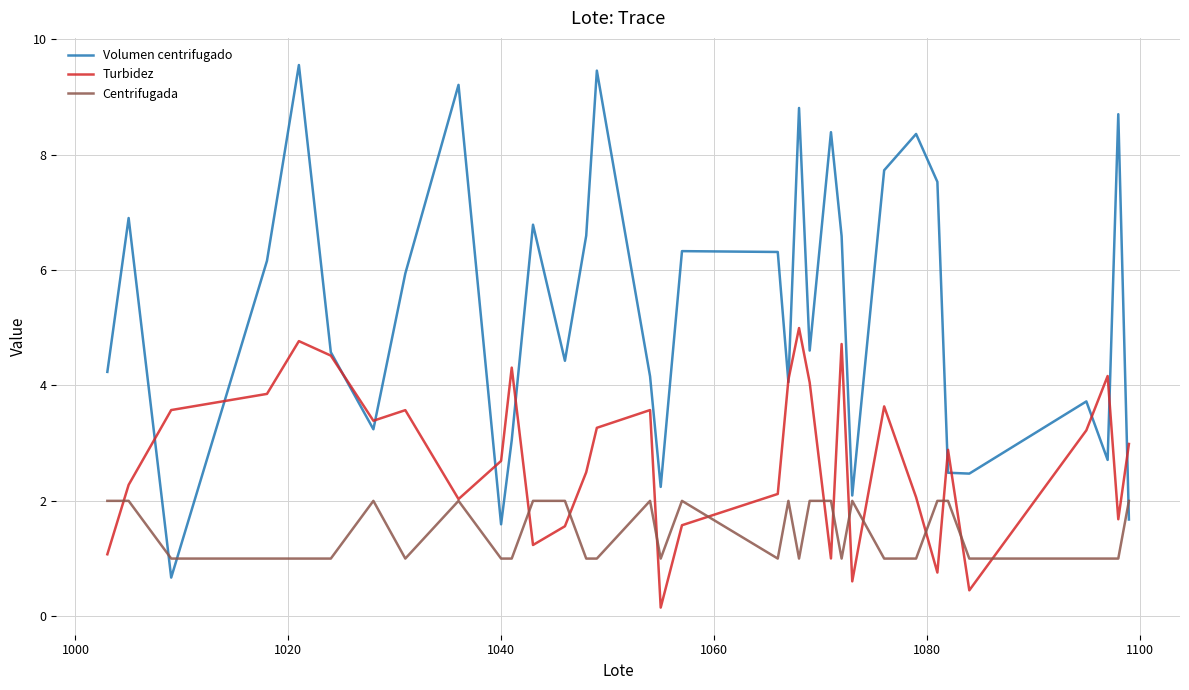

What is the sum of all Centrifugada values?

49.0